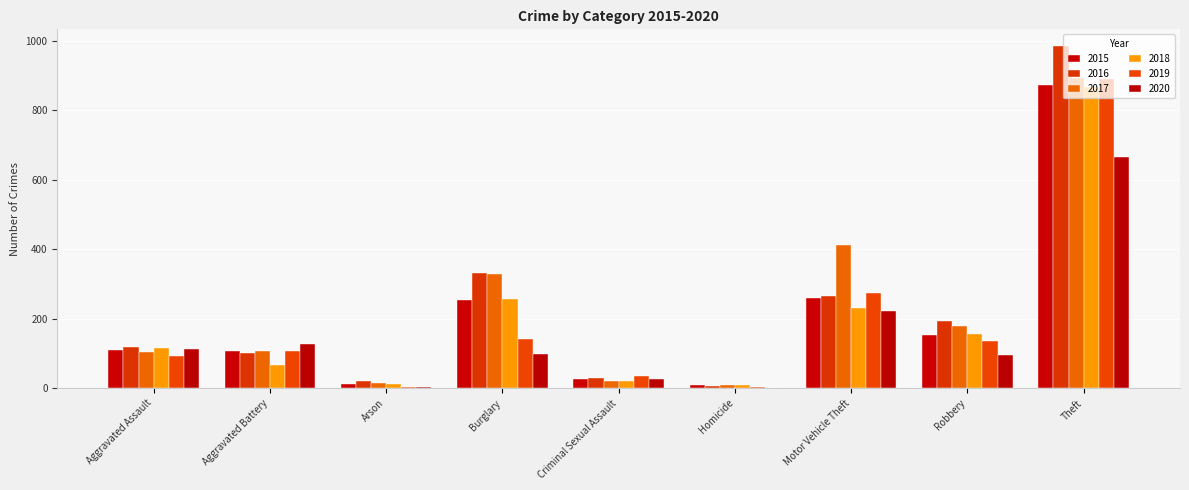

Is it true that 2017 equals 14 at Arson?

True